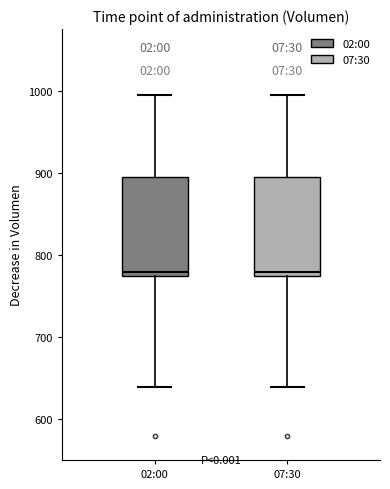

Reading left to right, read every box against the y-axis: the position of its median line, the range the box covers, and the ends of its whiskers. The values are not printed on the chart, so give them approximately, as read against the axis.

02:00: median 780, box 770 to 890, whiskers 640 to 1000
07:30: median 780, box 770 to 890, whiskers 640 to 1000